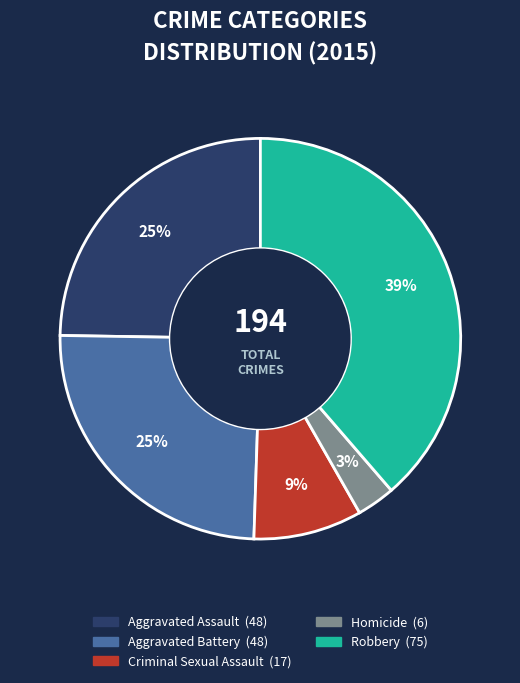

Count the number of slices in the pie.

5